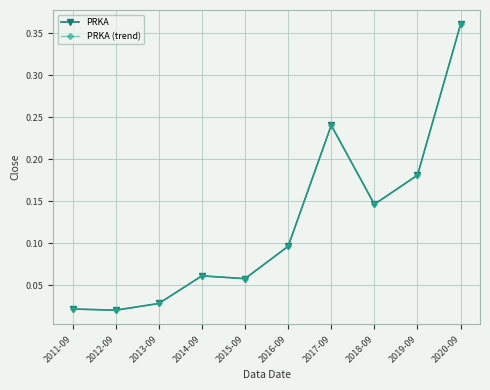

Is this an area chart (filled region under the line)?

No